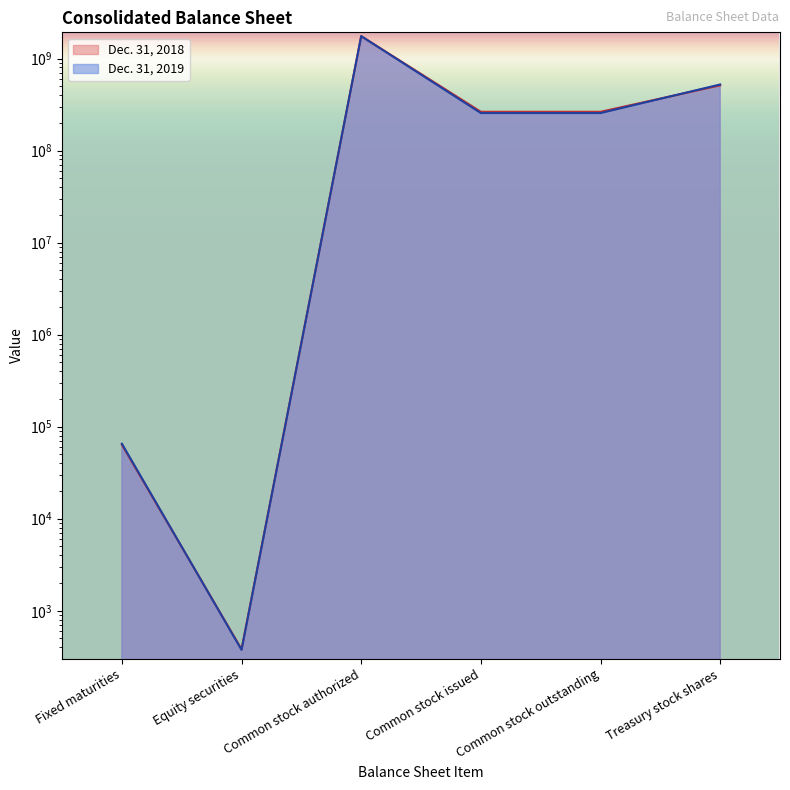

What is the total value across all series at Fixed maturities?

128882